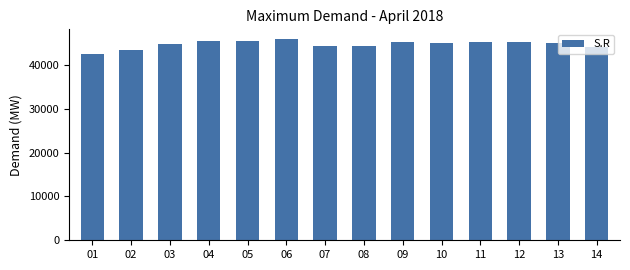

Which has a higher value, 14 or 10?

10